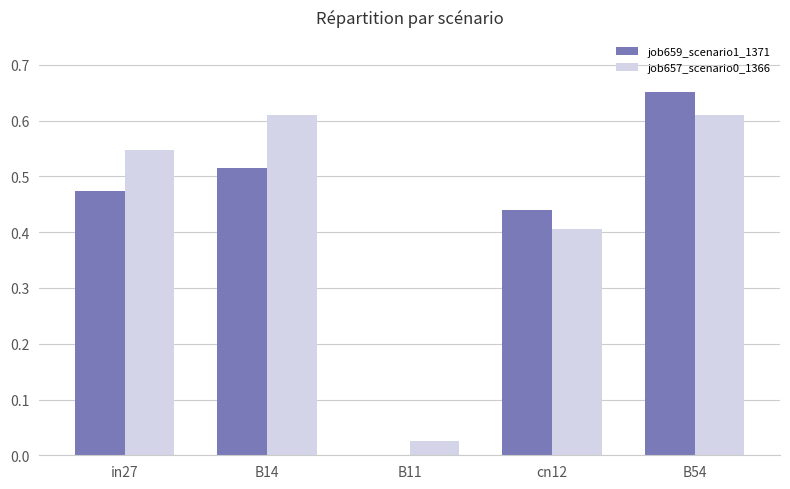

The job657_scenario0_1366 series shows 0.4 at cn12. True or false?

True